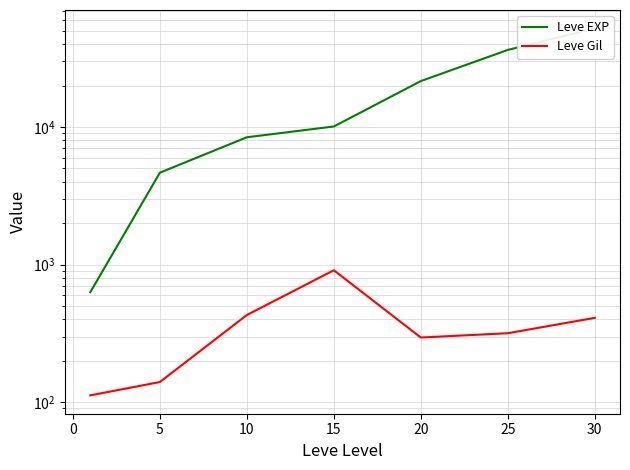

True or false: Leve EXP and Leve Gil cross at least once.

False